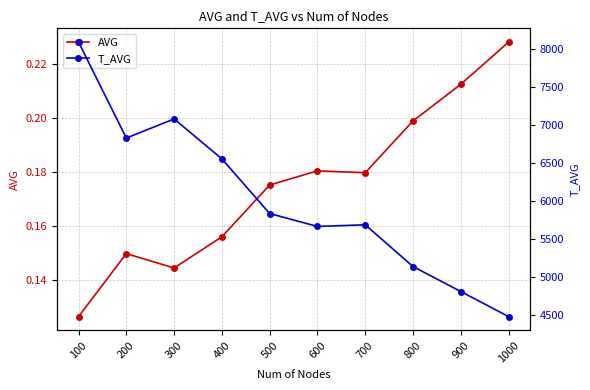

True or false: AVG and T_AVG intersect in this chart.

False